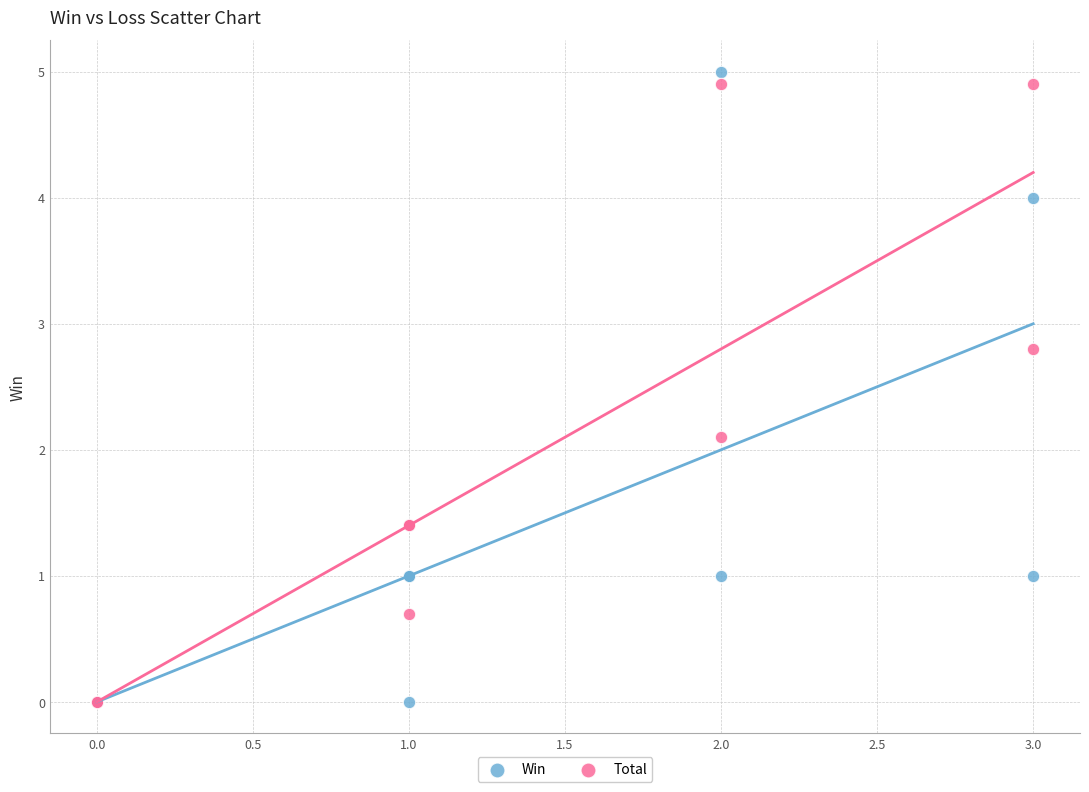

In the Total series, what Y value is closest to 2?

2.1